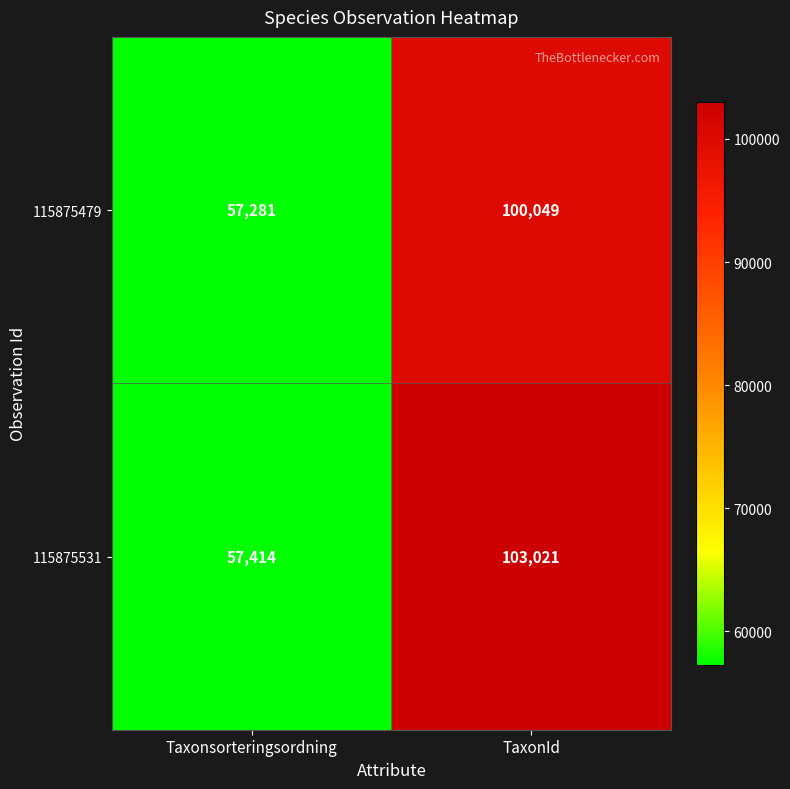

Reading left to right, transcribe all the data shown in this chart.

115875479: 57281	100049
115875531: 57414	103021